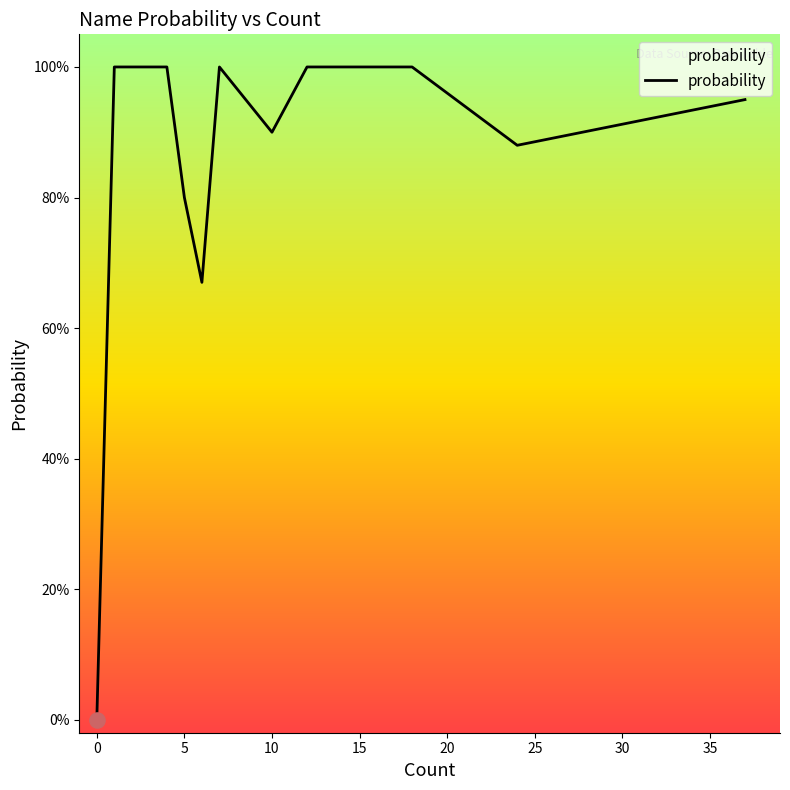

What is the change in value from 6 to 4?

+0.3